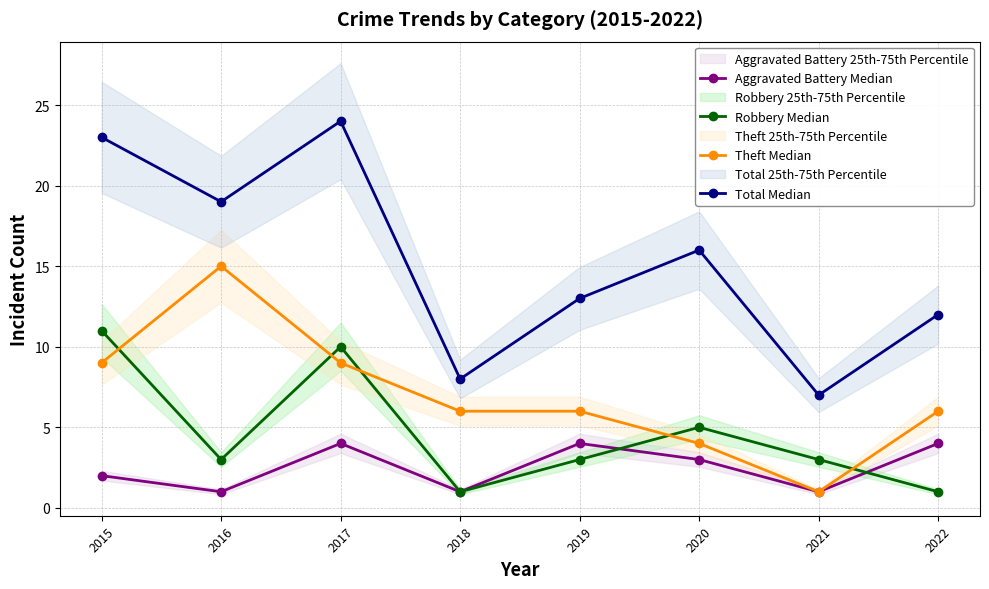

True or false: Robbery Median and Total Median intersect in this chart.

False